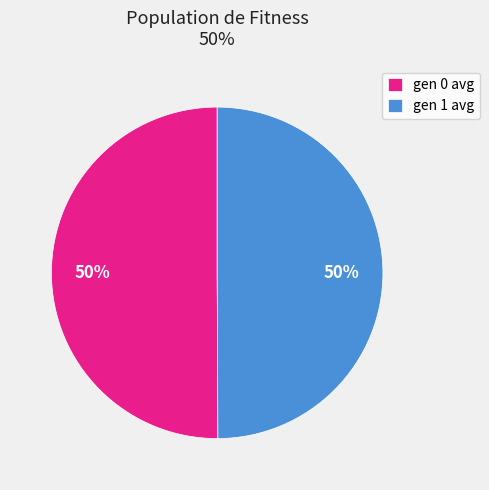

To the nearest percent, what portion does gen 0 avg represent?

50%